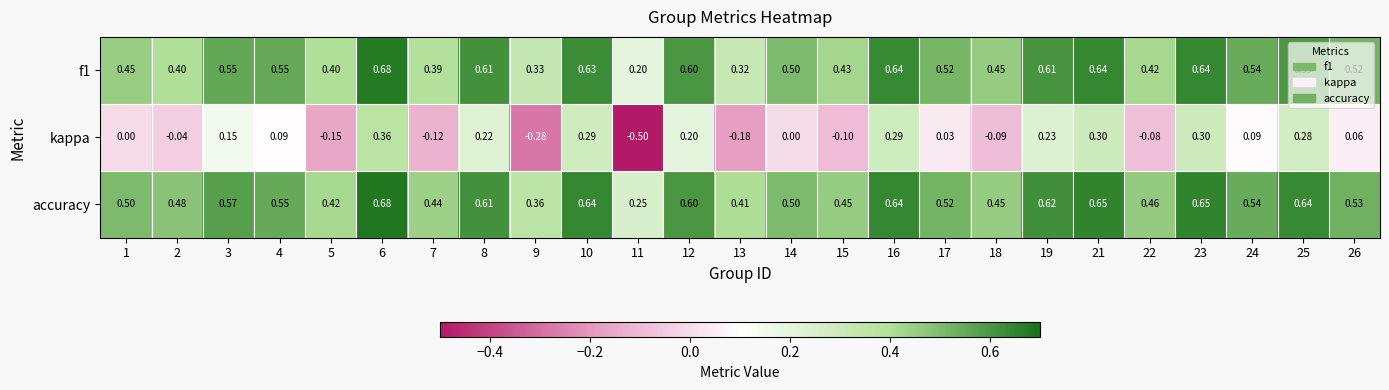

Rank the series at 26 from highest to lowest value.

accuracy, f1, kappa